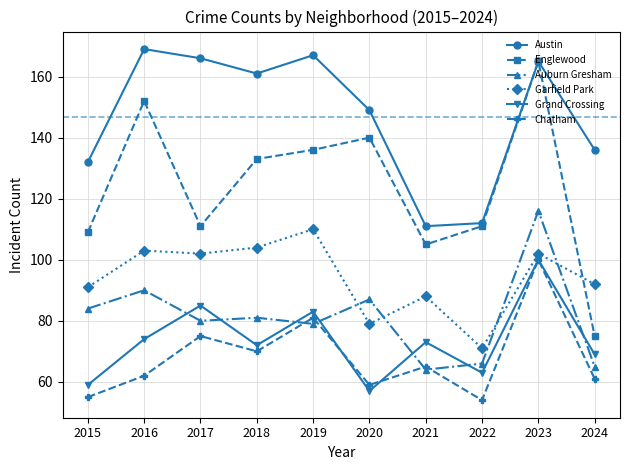

Does the chart have visible grid lines?

Yes